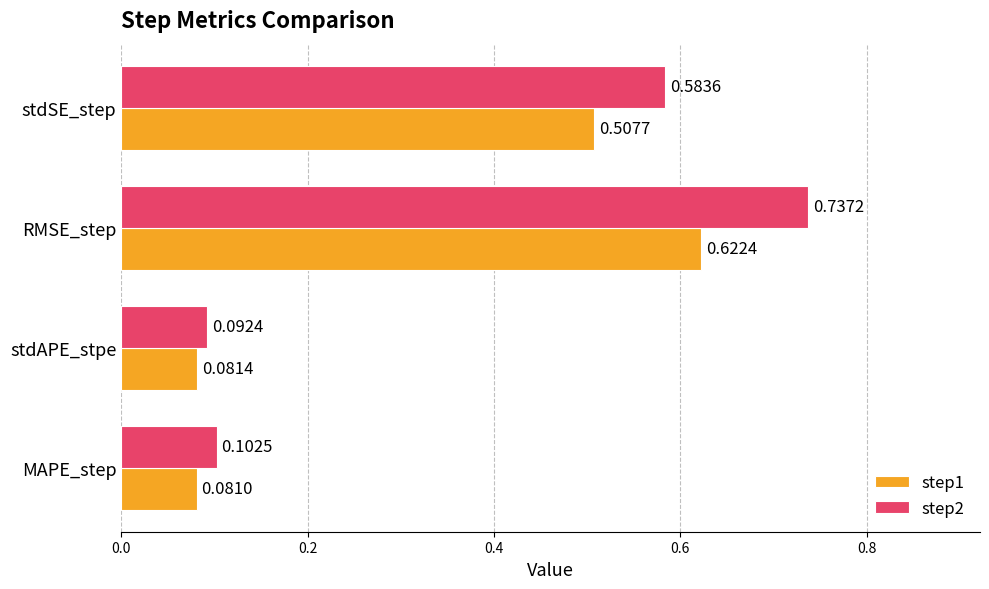

Which series has the largest total across all categories?

step2